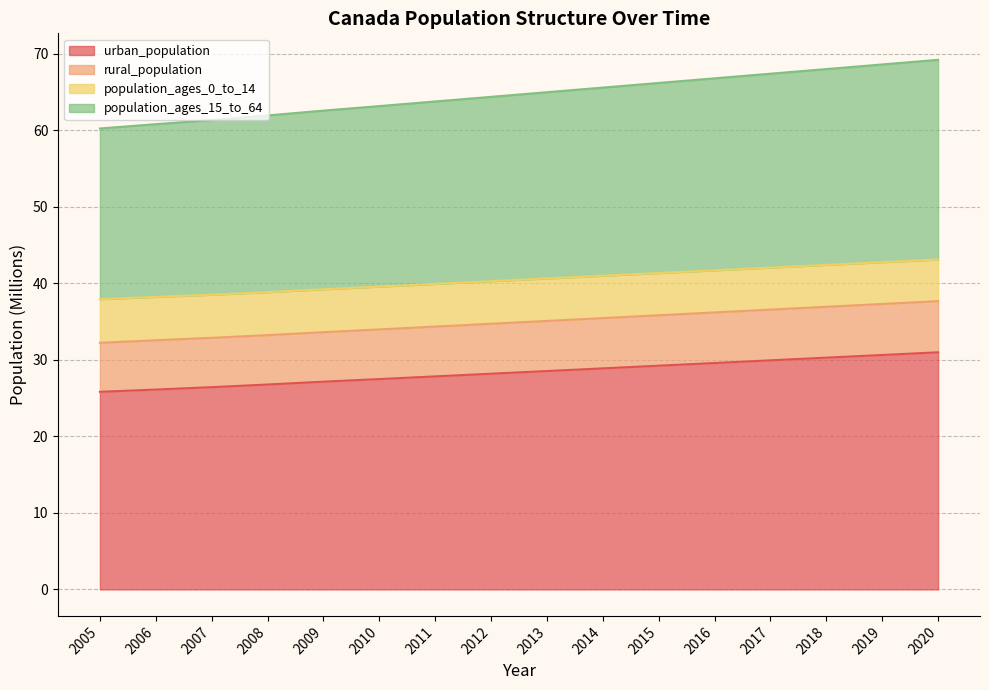

True or false: urban_population has a value of 26.4 at 2007.

True